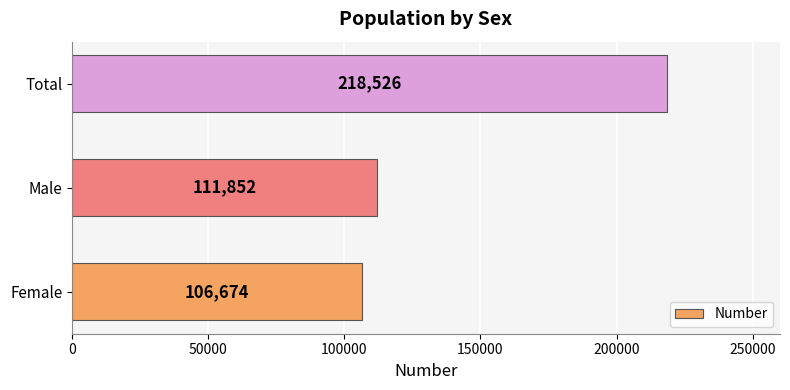

List the labels in order of value, smallest first.

Female, Male, Total